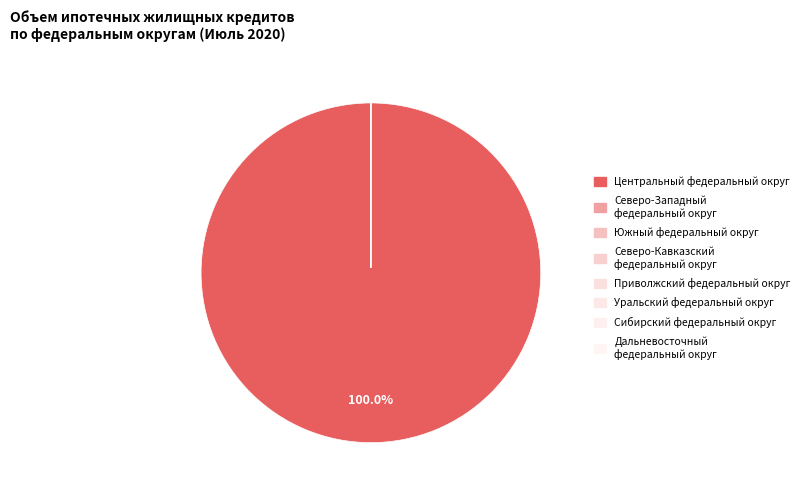

Which slice is the largest?

Центральный федеральный округ